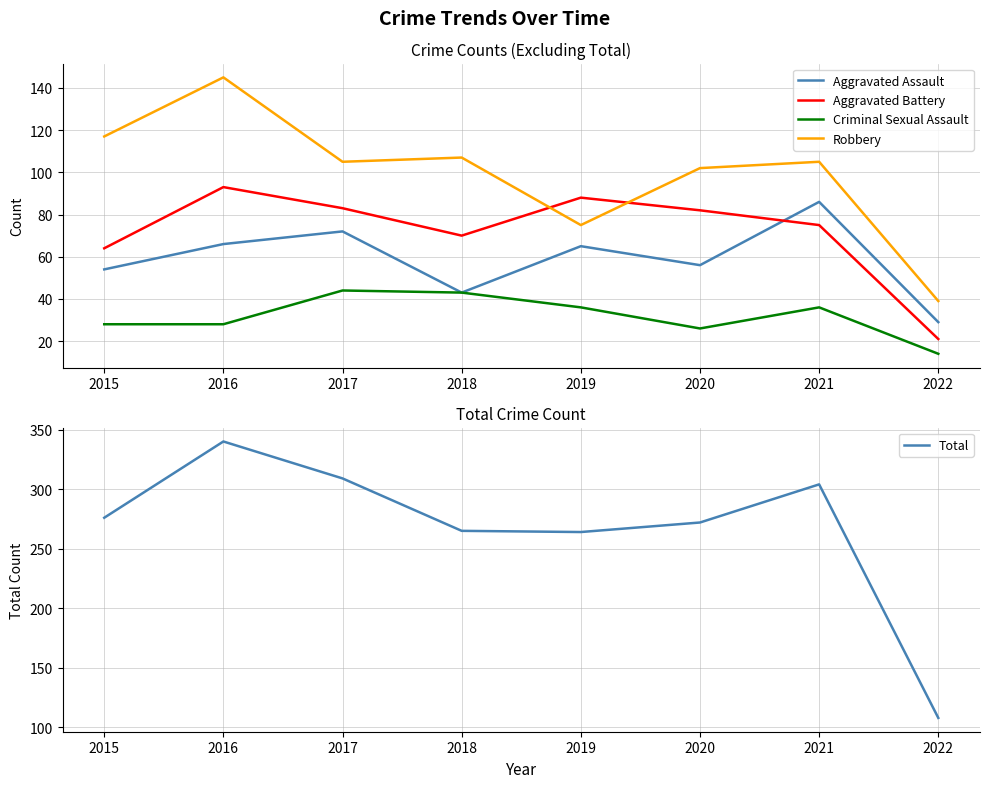

Reading right to left, transcribe all the data shown in this chart.

Aggravated Assault: 2022=29	2021=86	2020=56	2019=65	2018=43	2017=72	2016=66	2015=54
Aggravated Battery: 2022=21	2021=75	2020=82	2019=88	2018=70	2017=83	2016=93	2015=64
Criminal Sexual Assault: 2022=14	2021=36	2020=26	2019=36	2018=43	2017=44	2016=28	2015=28
Robbery: 2022=39	2021=105	2020=102	2019=75	2018=107	2017=105	2016=145	2015=117
Total: 2022=108	2021=304	2020=272	2019=264	2018=265	2017=309	2016=340	2015=276